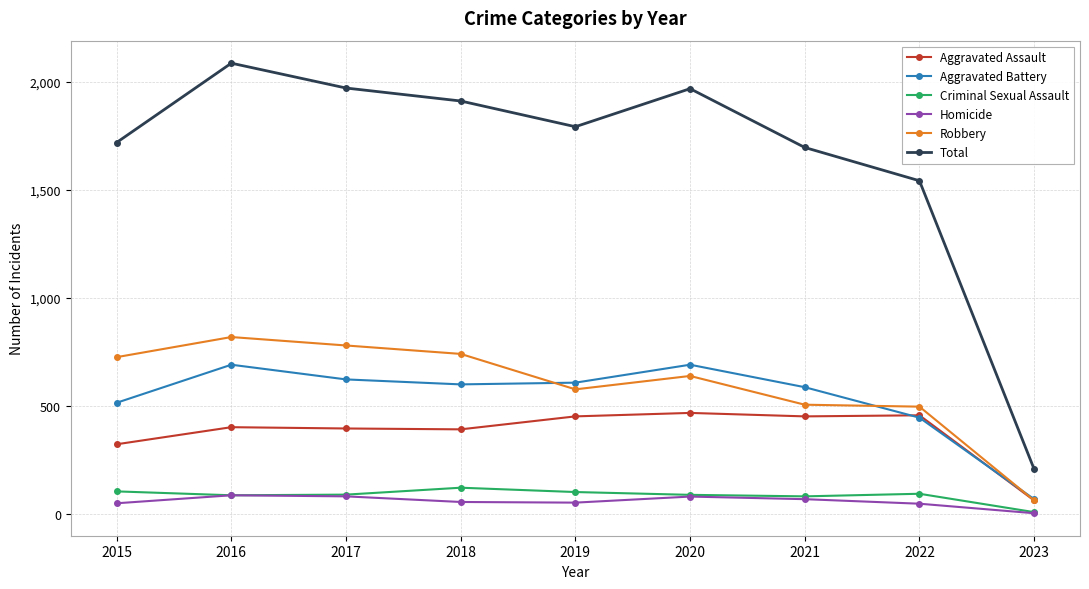

True or false: Aggravated Battery has more than 0 points higher than both neighbors.

True